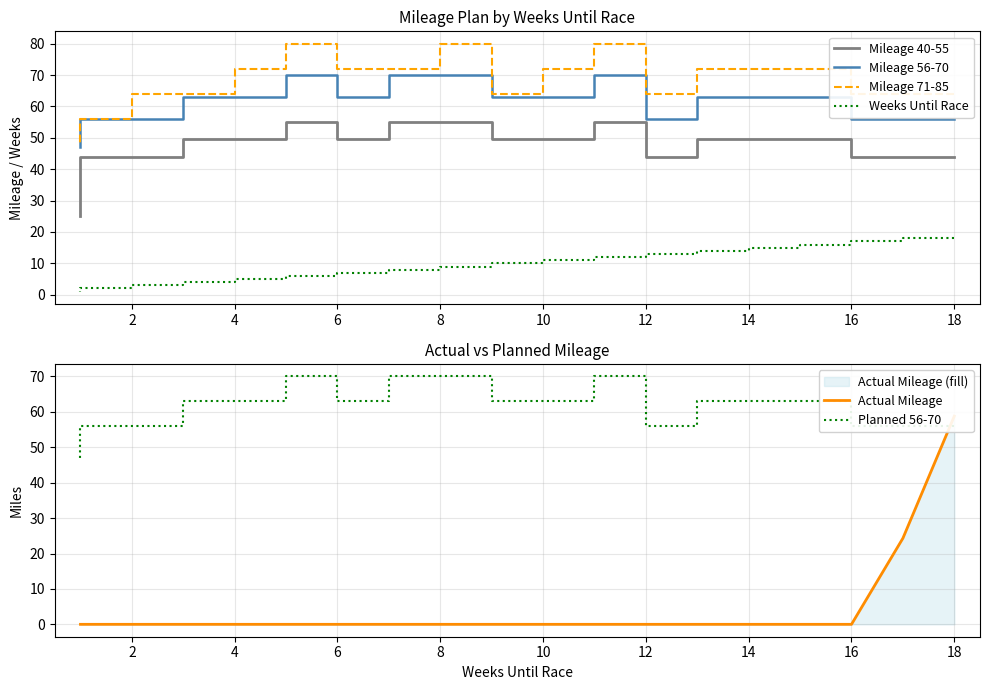

True or false: Mileage 71-85 and Actual Mileage cross at least once.

False